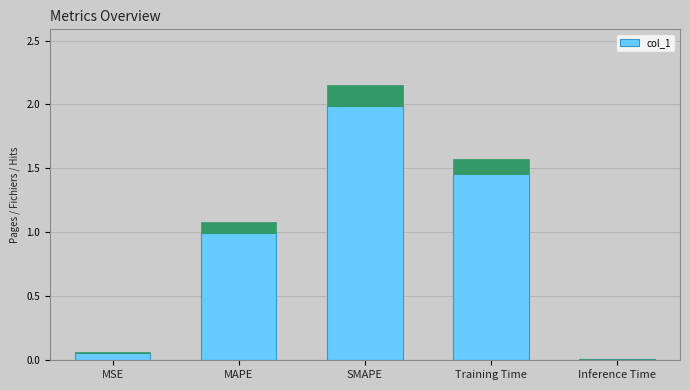

What is the average value?

0.9